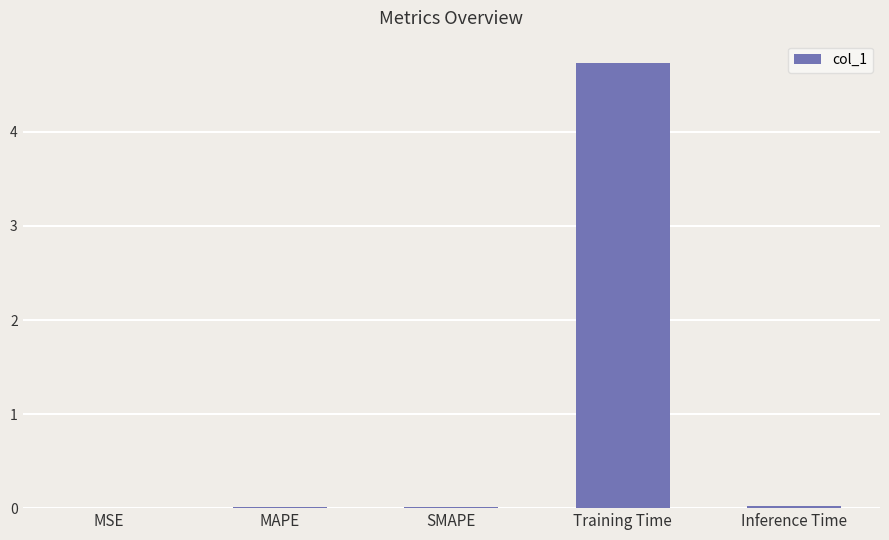

What is the sum of all values?

4.8